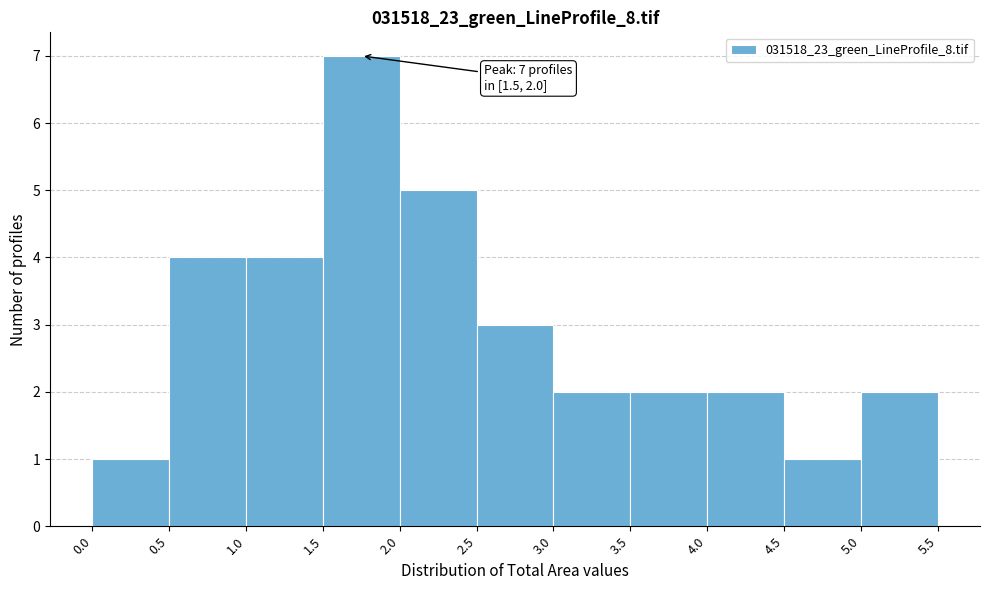

Which range on the x-axis has the tallest bar?

1.5 to 2.0